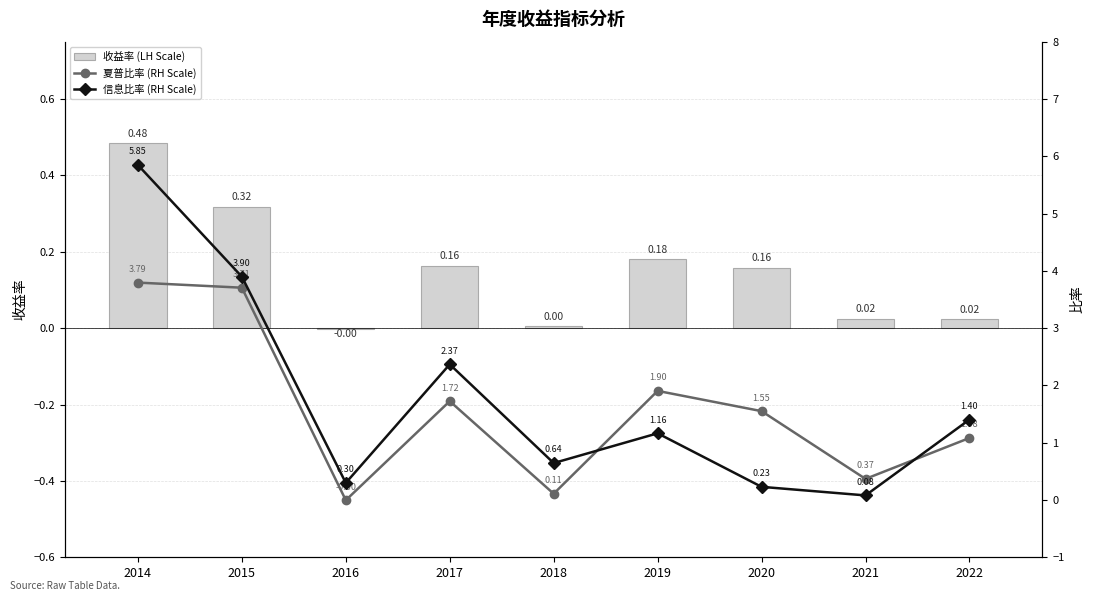

At which category is the sum across all series the highest?

2014